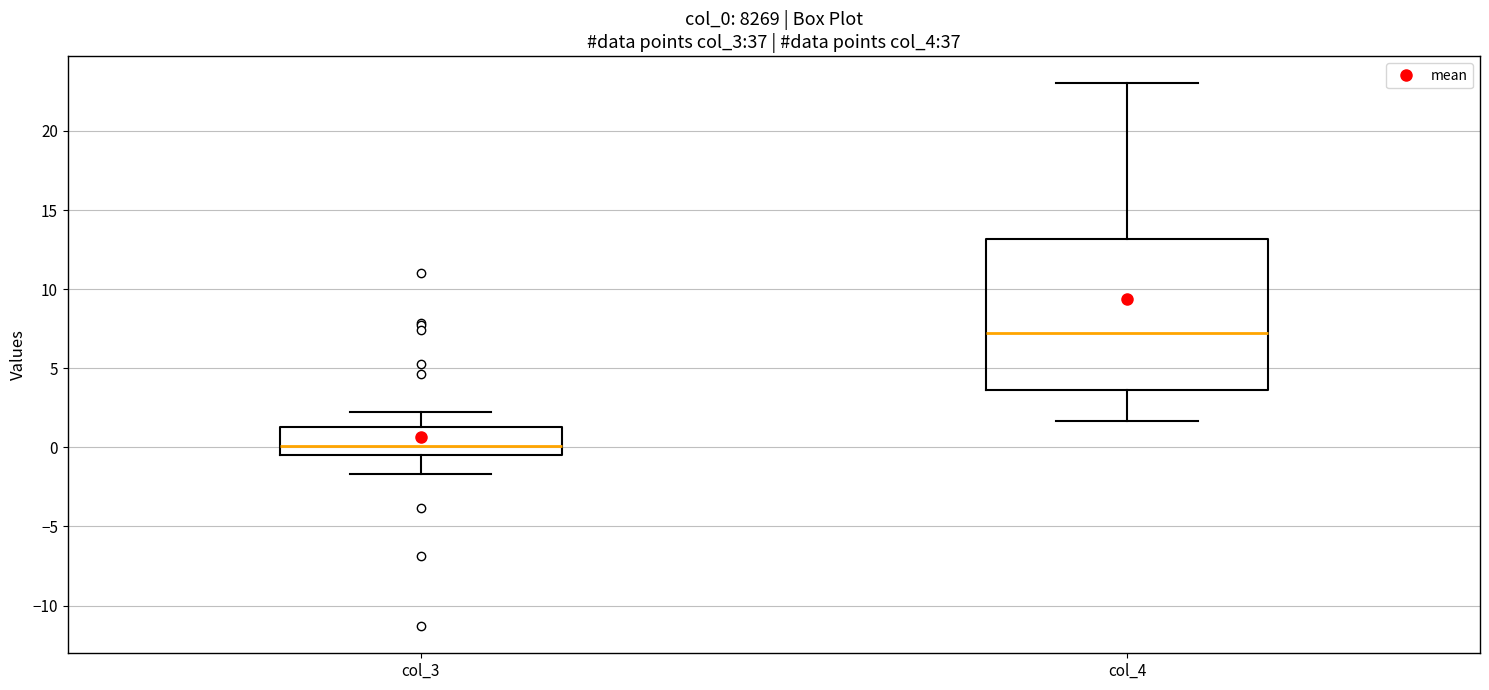

Reading left to right, read every box against the y-axis: the position of its median line, the range the box covers, and the ends of its whiskers. The values are not printed on the chart, so give them approximately, as read against the axis.

col_3: median 0.0, box -0.5 to 1.5, whiskers -1.5 to 2.5
col_4: median 7.0, box 3.5 to 13.0, whiskers 1.5 to 23.0